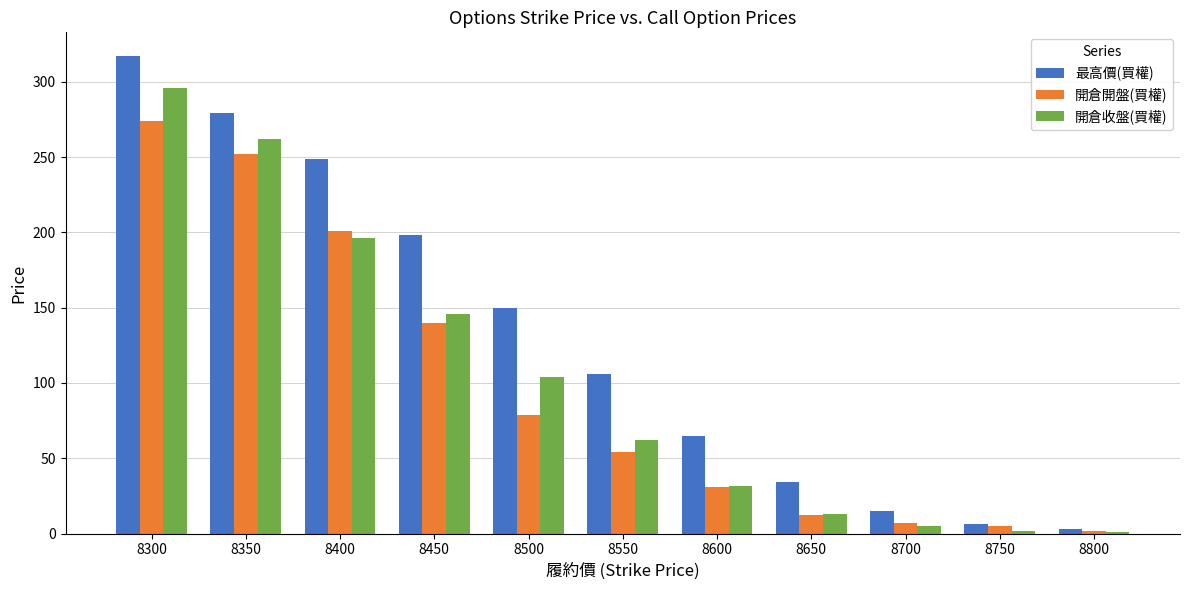

Which category has the highest value in the 開倉開盤(買權) series?

8300